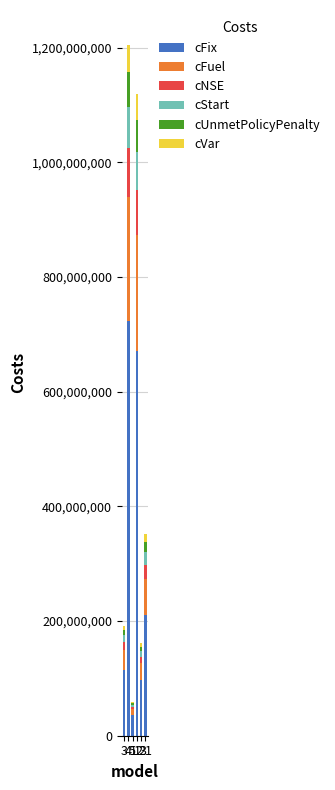

Count the number of data series in this chart.

6